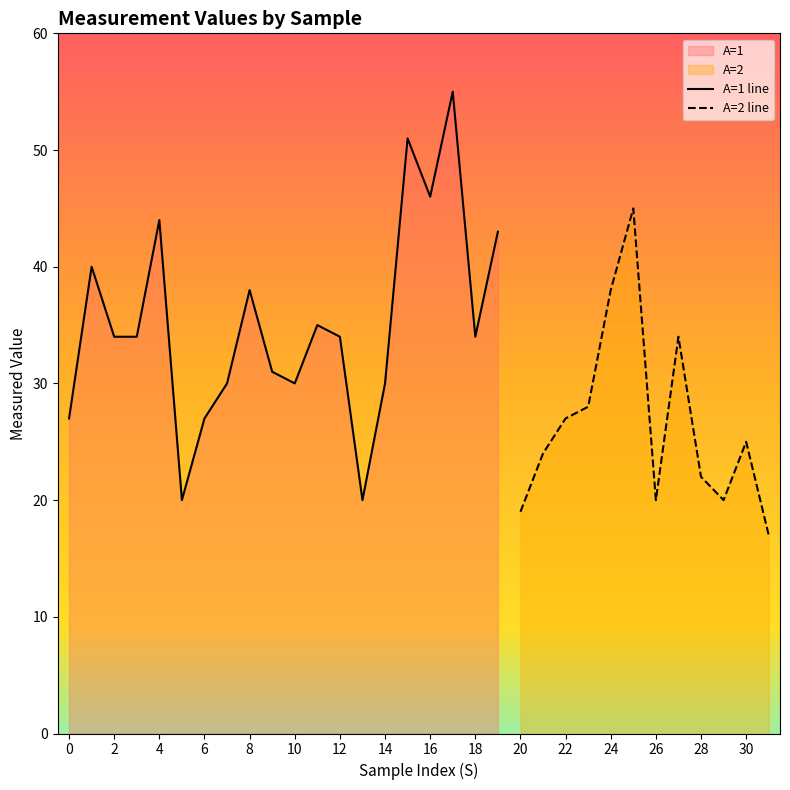

What is the highest value of the A=1 line series?

55